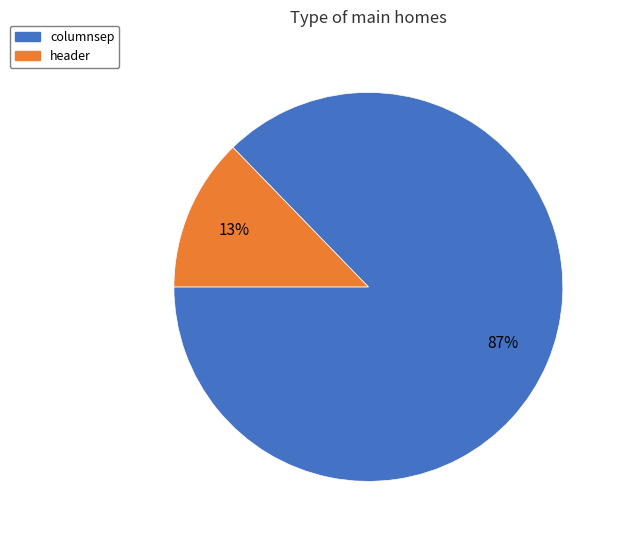

How many segments does this pie chart have?

2